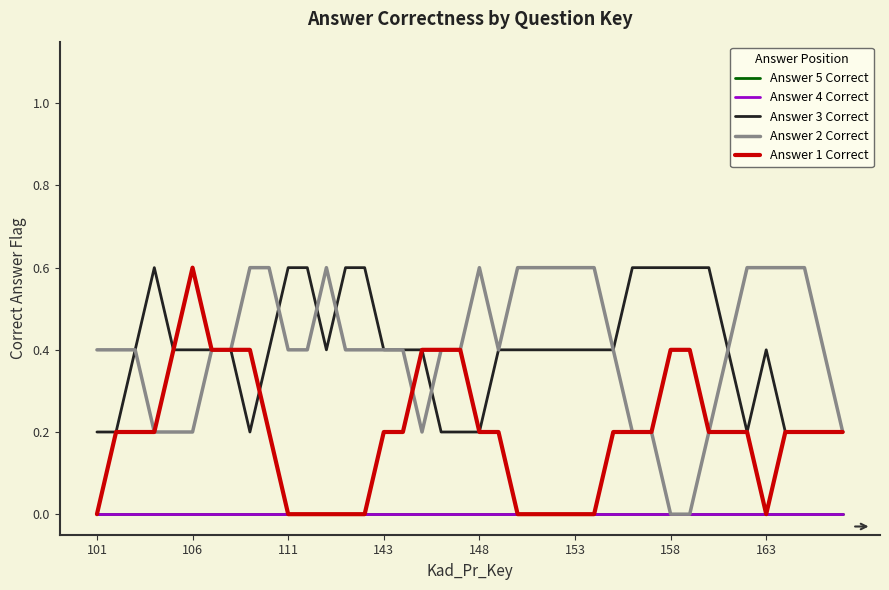

Does the chart have visible grid lines?

No